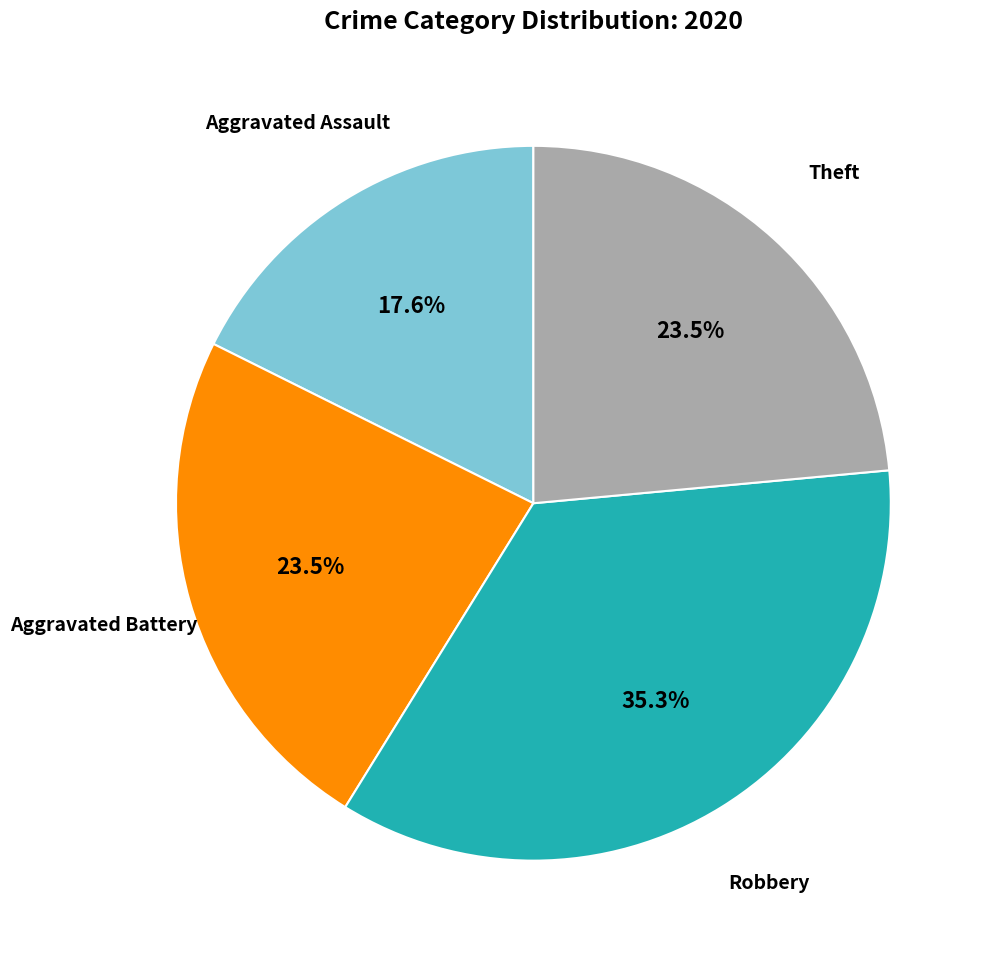

To the nearest percent, what is the difference between the largest and smallest slice percentages?

18%